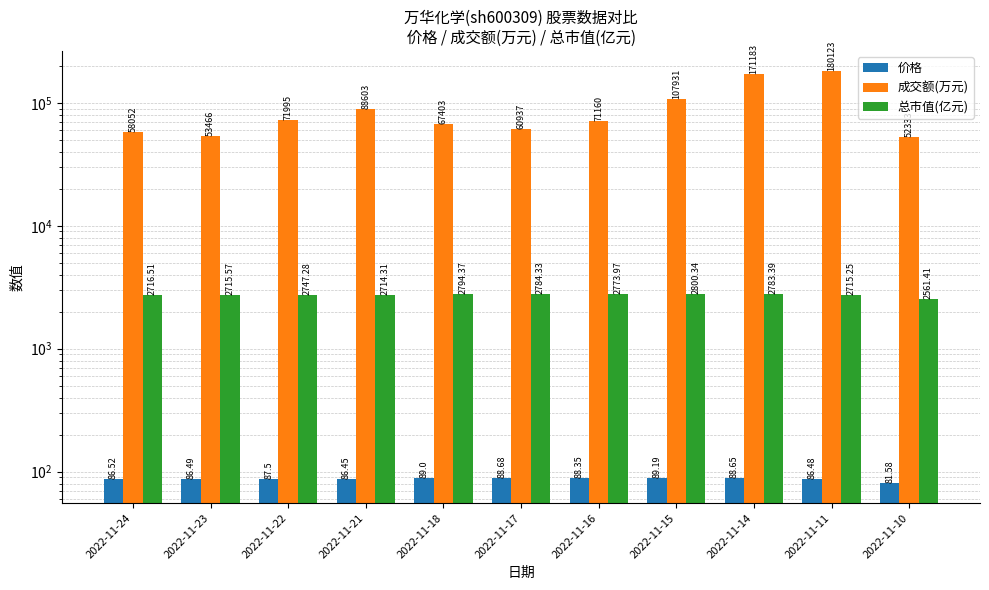

List the labels in order of 成交额(万元) value, smallest first.

2022-11-10, 2022-11-23, 2022-11-24, 2022-11-17, 2022-11-18, 2022-11-16, 2022-11-22, 2022-11-21, 2022-11-15, 2022-11-14, 2022-11-11